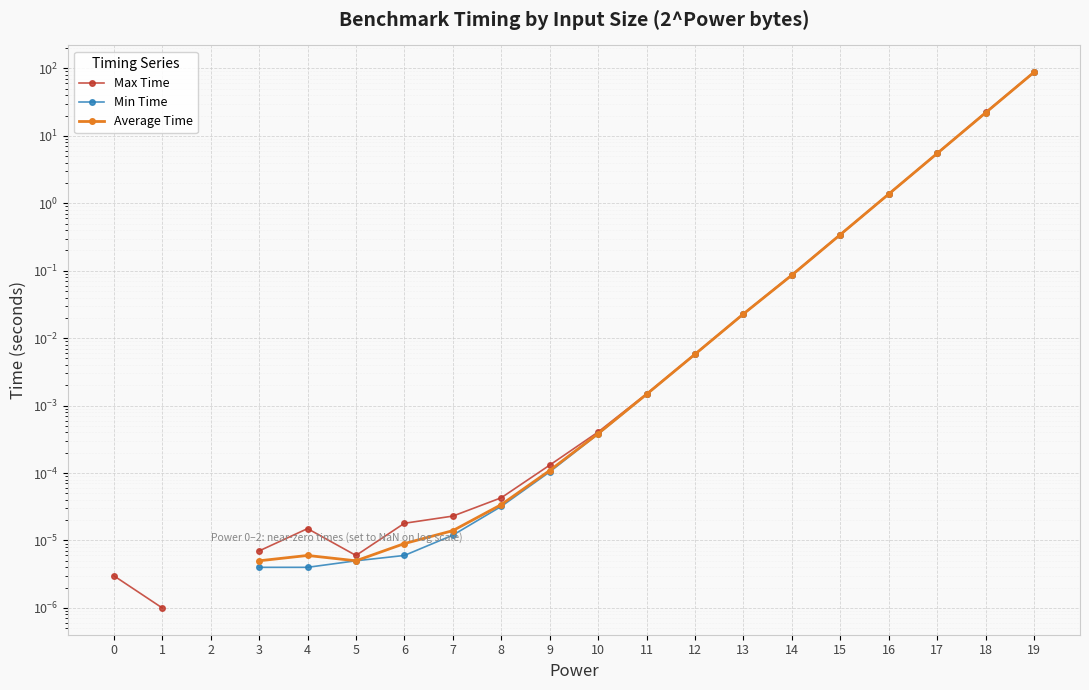

The value of Min Time at 5 is 0.0. True or false?

False